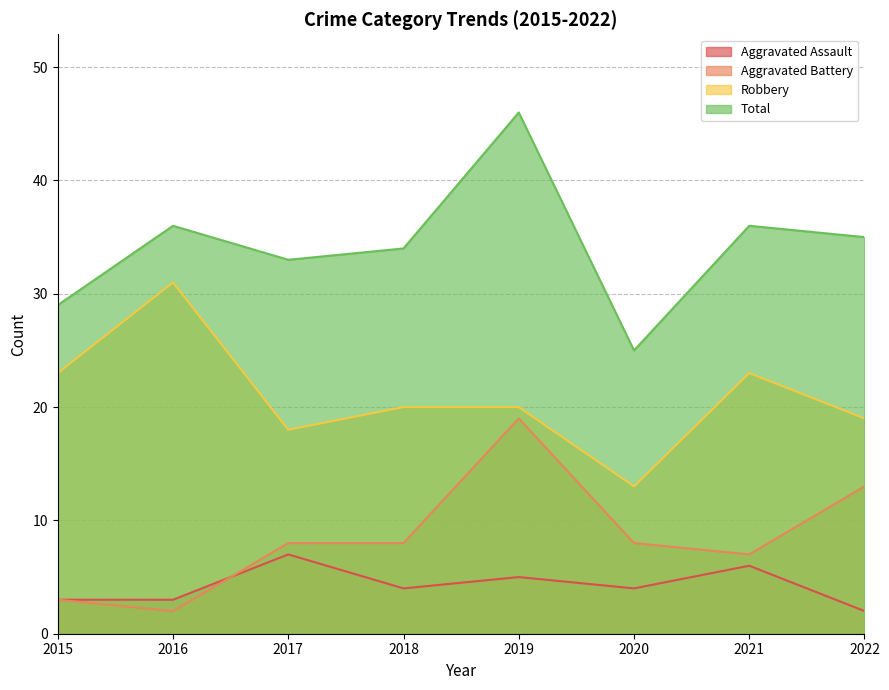

At which label does Robbery first exceed 20?

2015